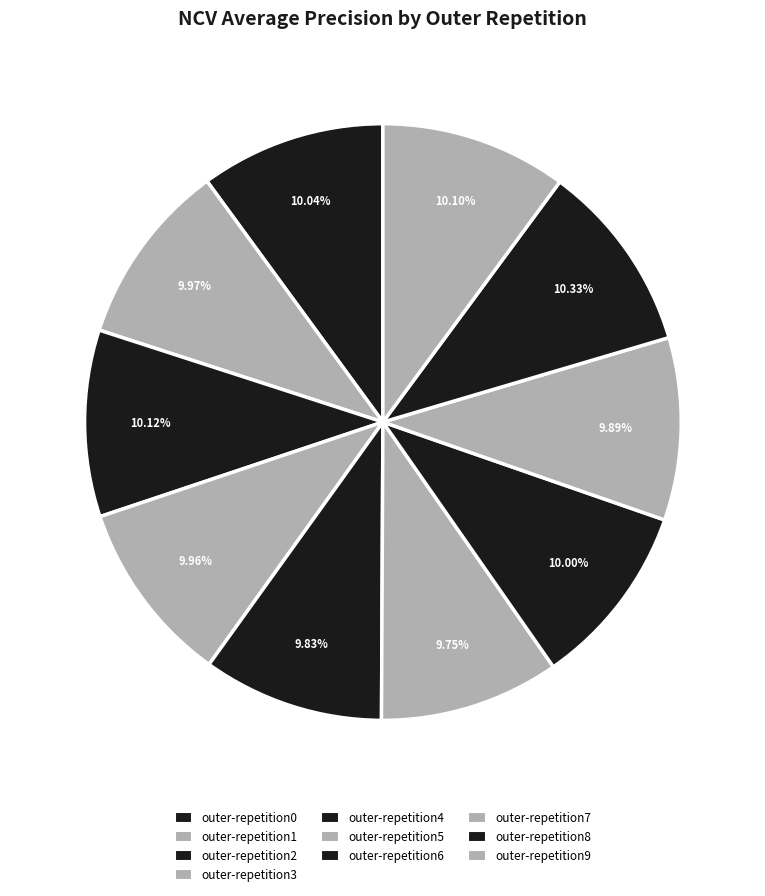

Is there any slice that represents more than half of the pie?

No